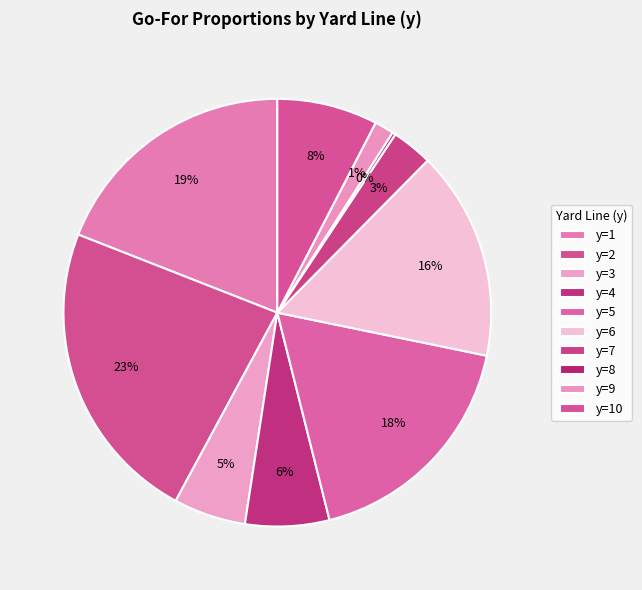

To the nearest percent, what is the difference between the y=10 and y=5 slice percentages?

10%